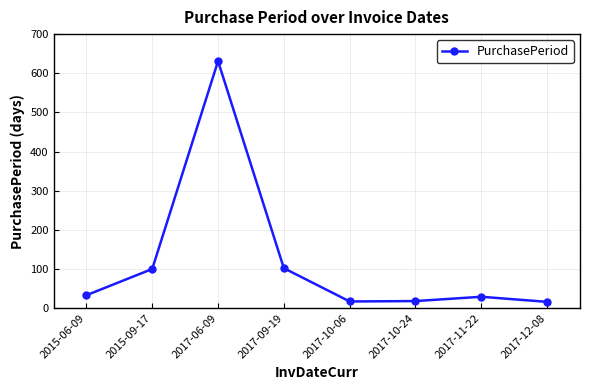

At which label is the value closest to 323?

2017-09-19